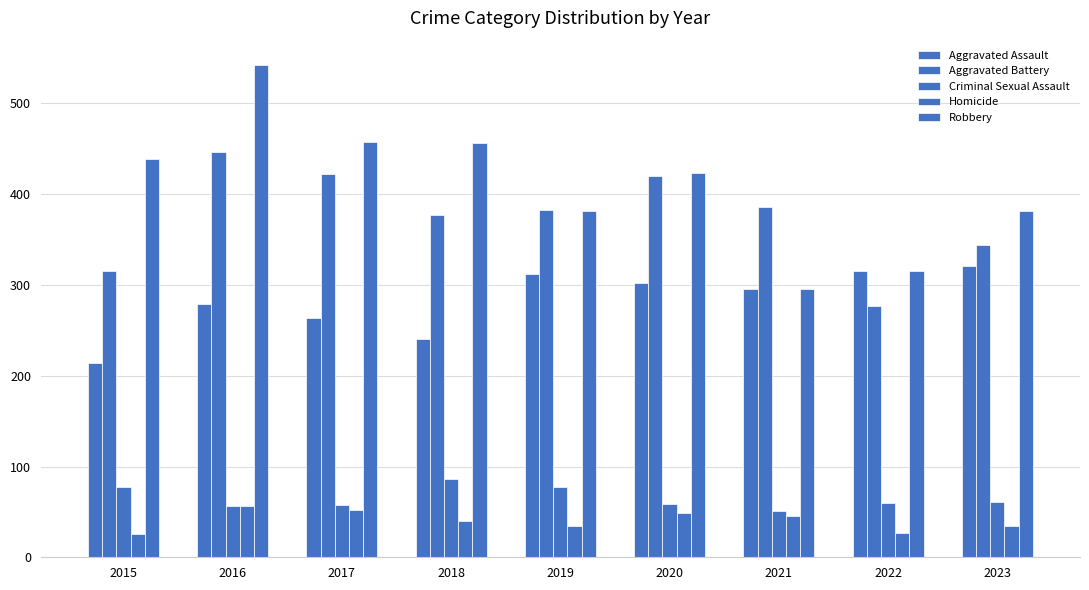

What is the value of the Robbery bar at the 6th from the left?

423